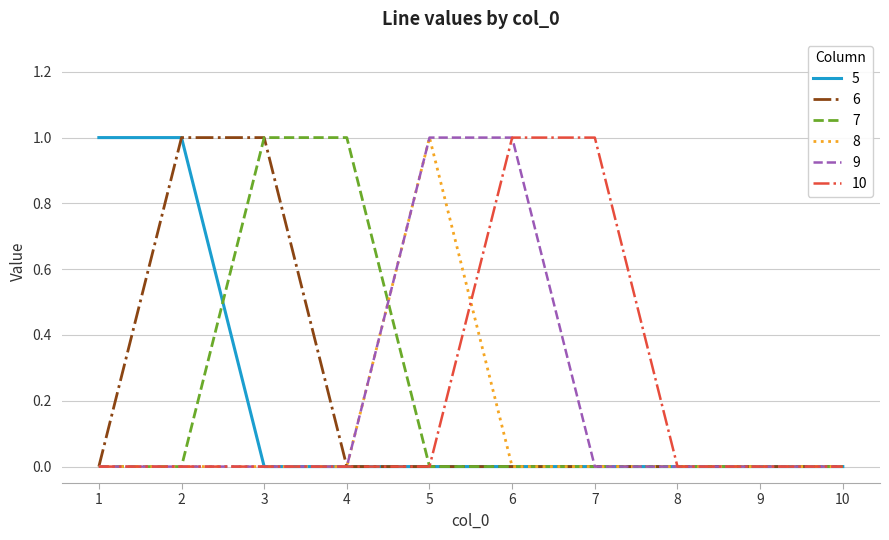

Between 4 and 8, which series saw the biggest shift?

7